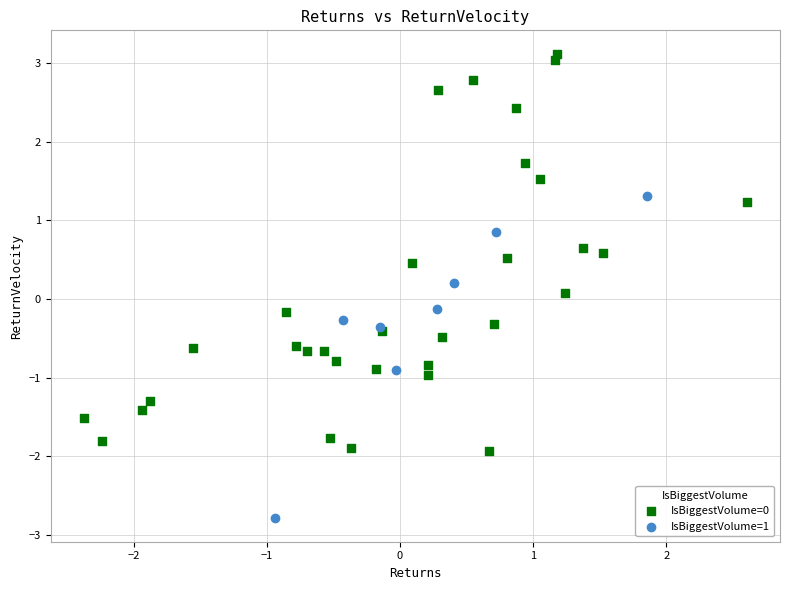

What are all the series names shown in the legend?

IsBiggestVolume=0, IsBiggestVolume=1